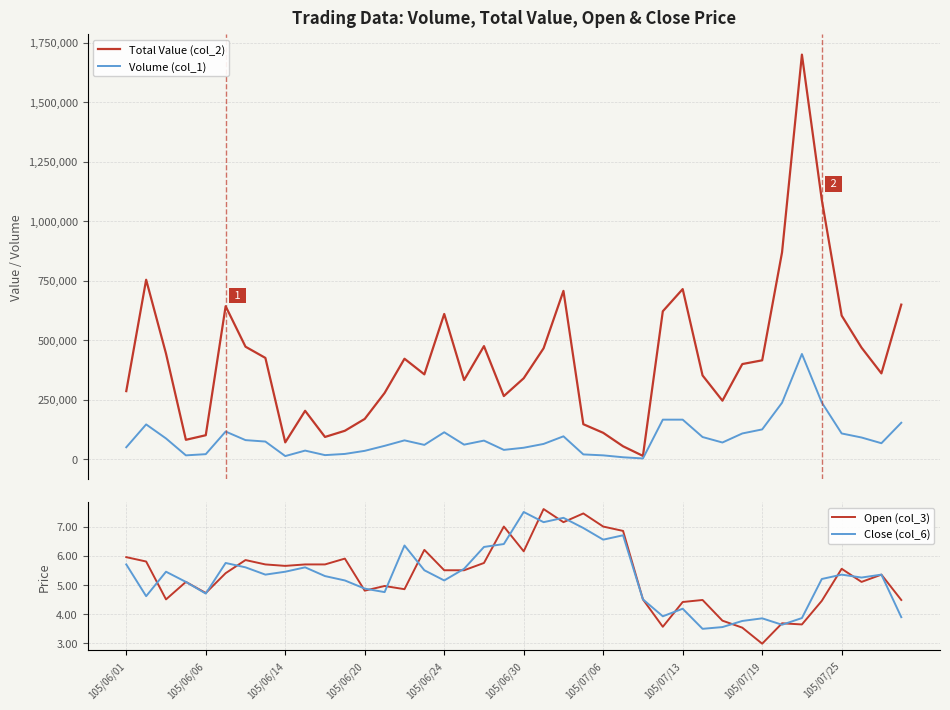

What is the minimum value for Close (col_6)?

3.5